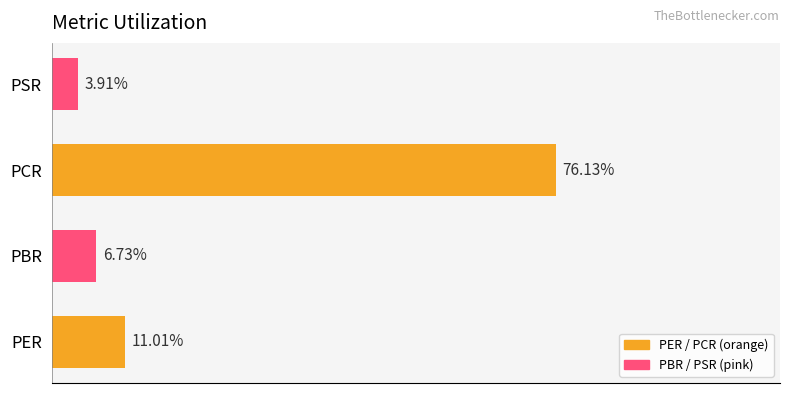

Reading left to right, list all the values displayed in this chart.

PER=11.0	PBR=6.7	PCR=76.1	PSR=3.9